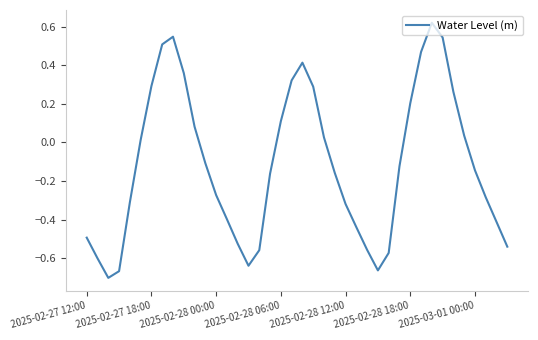

What is the difference between the maximum and minimum values?

1.3